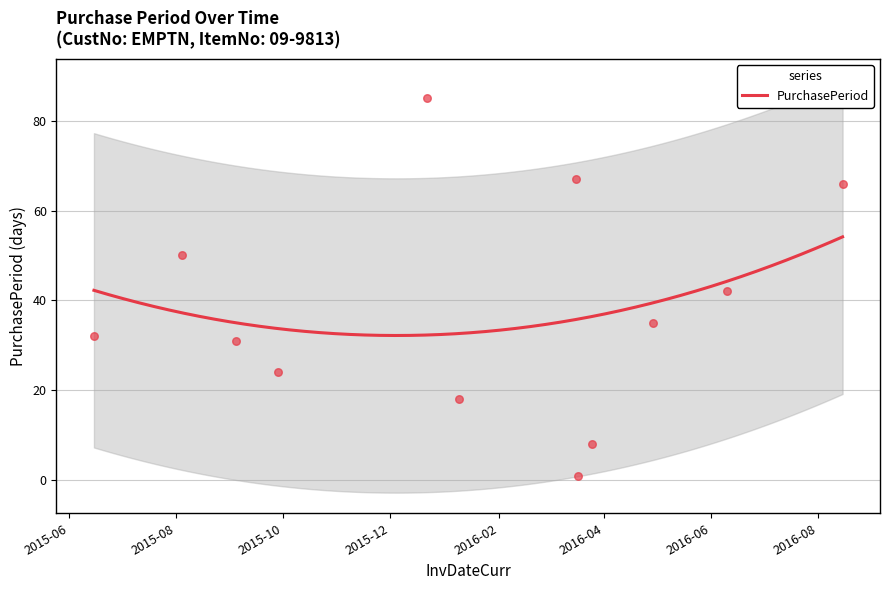

What is the change in value from 2015-09-28 to 2016-01-09?

-6